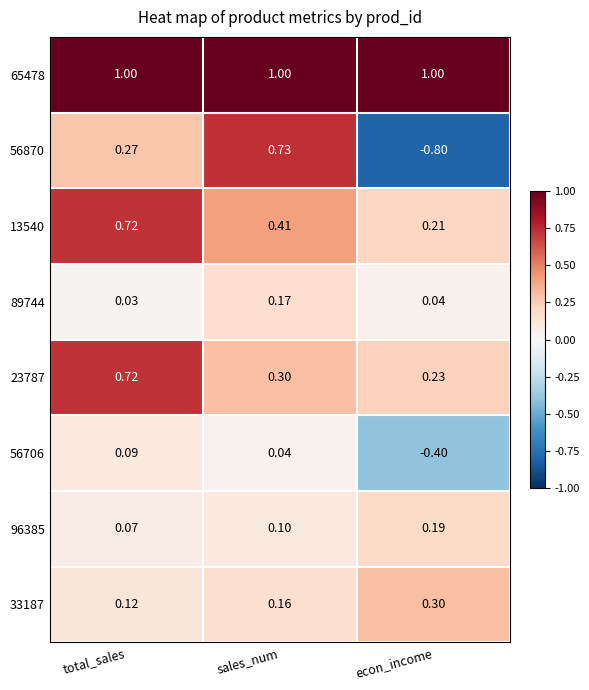

Which category has the highest value in the 13540 series?

total_sales